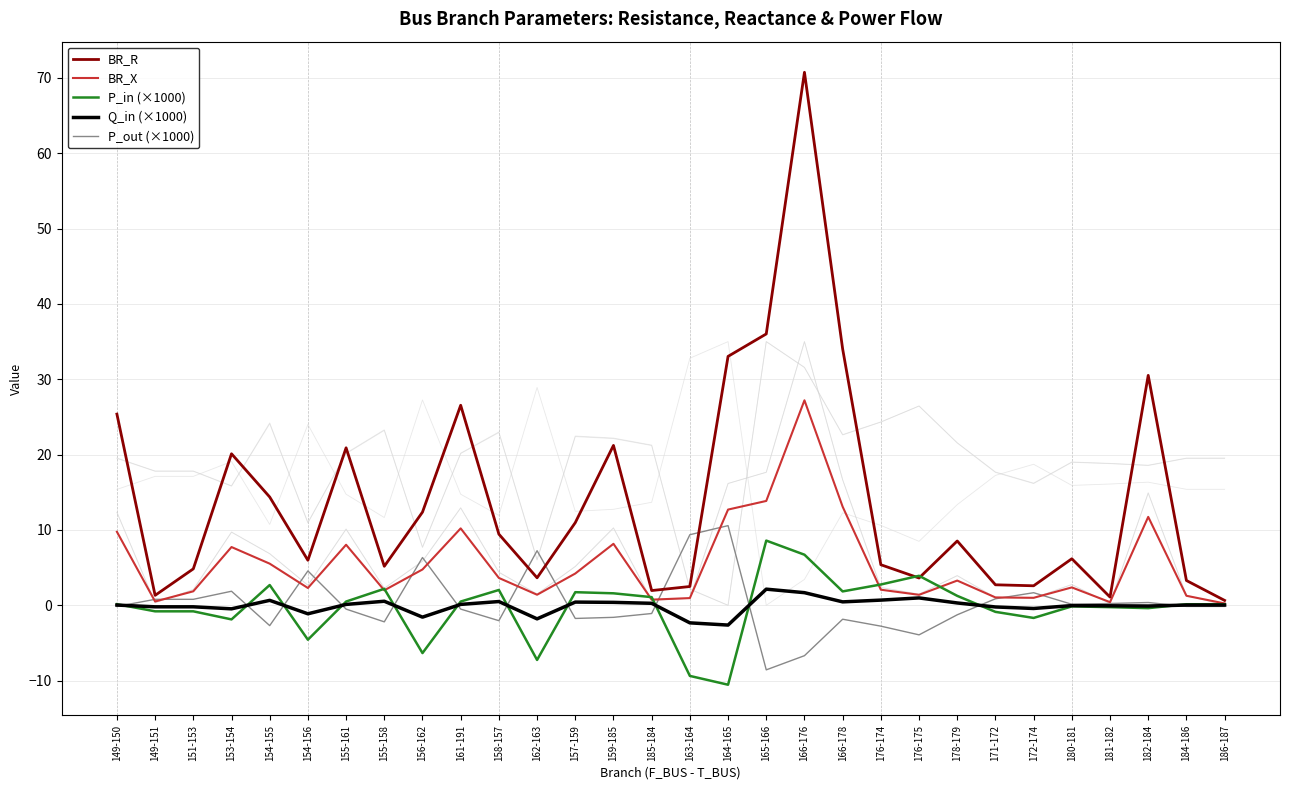

How many times do P_out (×1000) and BR_X cross each other?

12